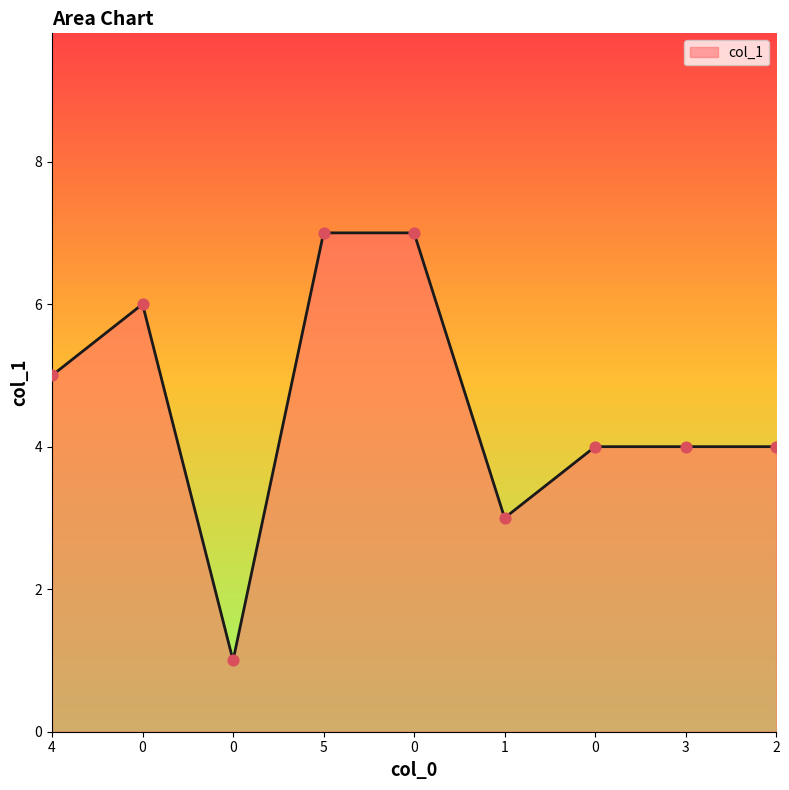

What is the change in value from 0 to 0?

-2